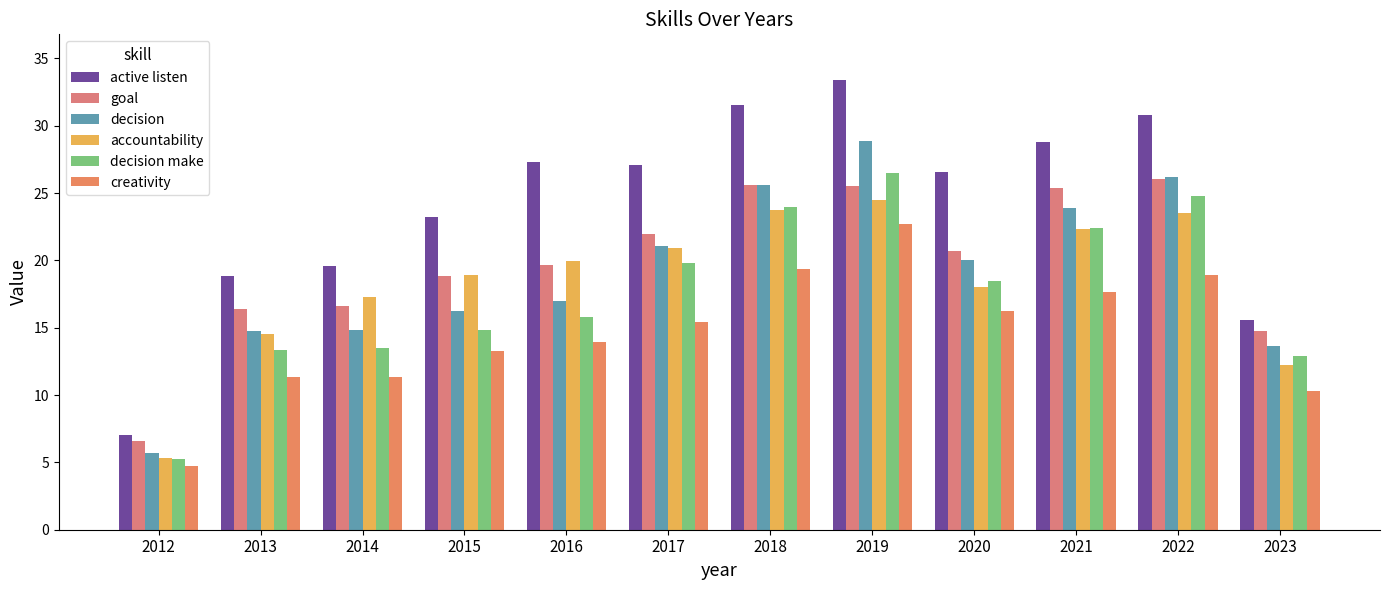

Which category has the highest value in the creativity series?

2019